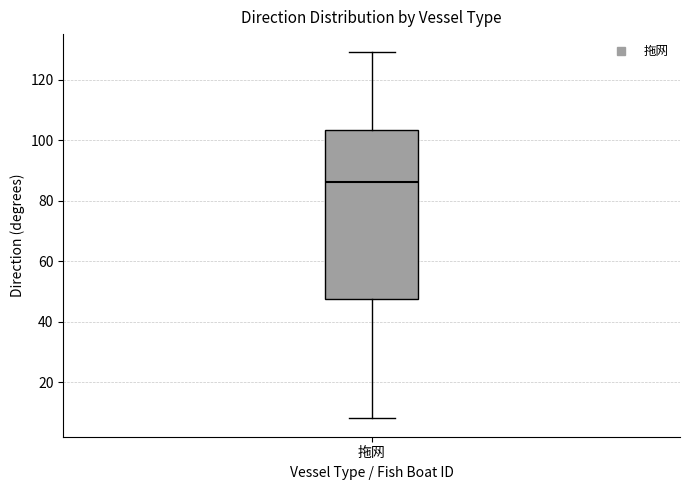

Transcribe this box plot: give where the median line is, the range the box spans, and where the two whiskers end, as read against the y-axis. The values are not printed on the chart, so give them approximately, as read against the axis.

median 86, box 48 to 104, whiskers 8 to 130